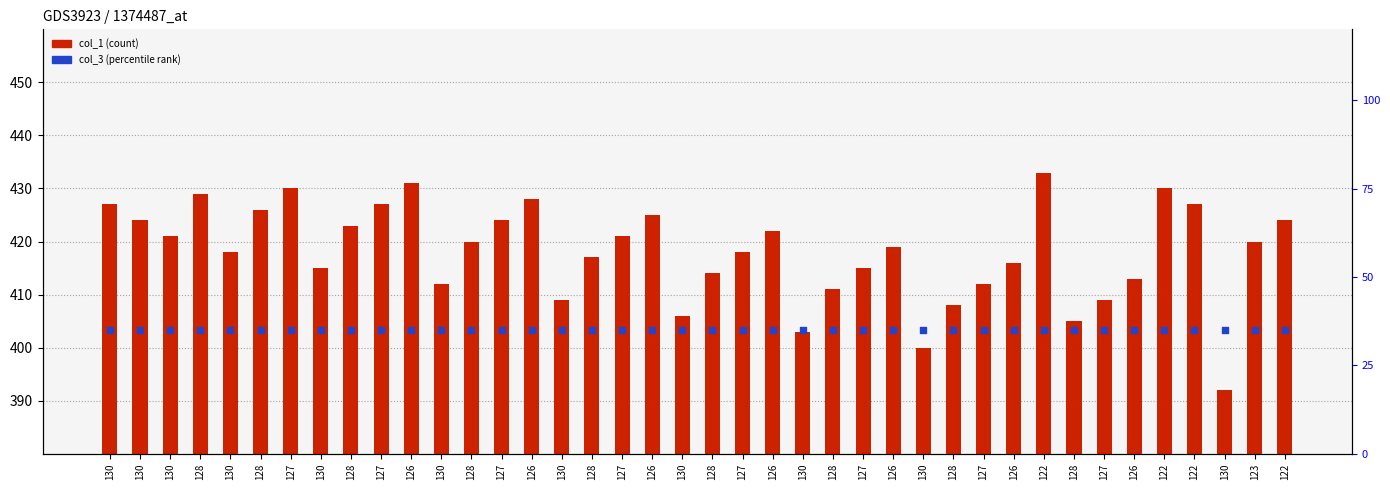

What is the total value across all series at 128?

464